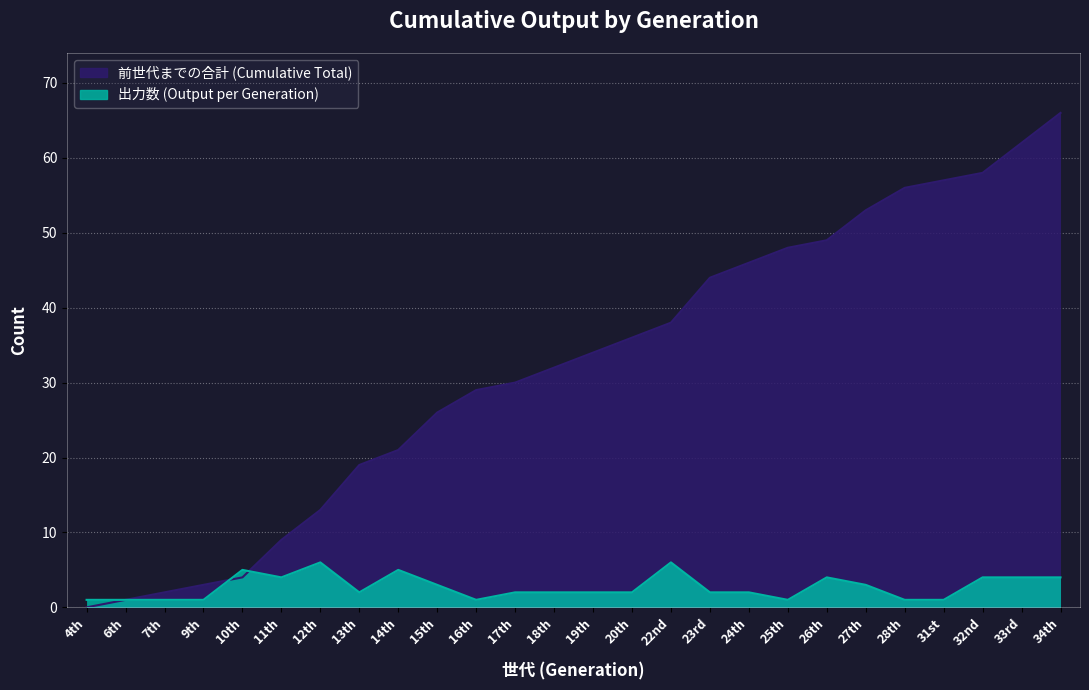

Reading right to left, extract all data points from this chart.

前世代までの合計: 34th=66	33rd=62	32nd=58	31st=57	28th=56	27th=53	26th=49	25th=48	24th=46	23rd=44	22nd=38	20th=36	19th=34	18th=32	17th=30	16th=29	15th=26	14th=21	13th=19	12th=13	11th=9	10th=4	9th=3	7th=2	6th=1	4th=0
出力数: 34th=4	33rd=4	32nd=4	31st=1	28th=1	27th=3	26th=4	25th=1	24th=2	23rd=2	22nd=6	20th=2	19th=2	18th=2	17th=2	16th=1	15th=3	14th=5	13th=2	12th=6	11th=4	10th=5	9th=1	7th=1	6th=1	4th=1